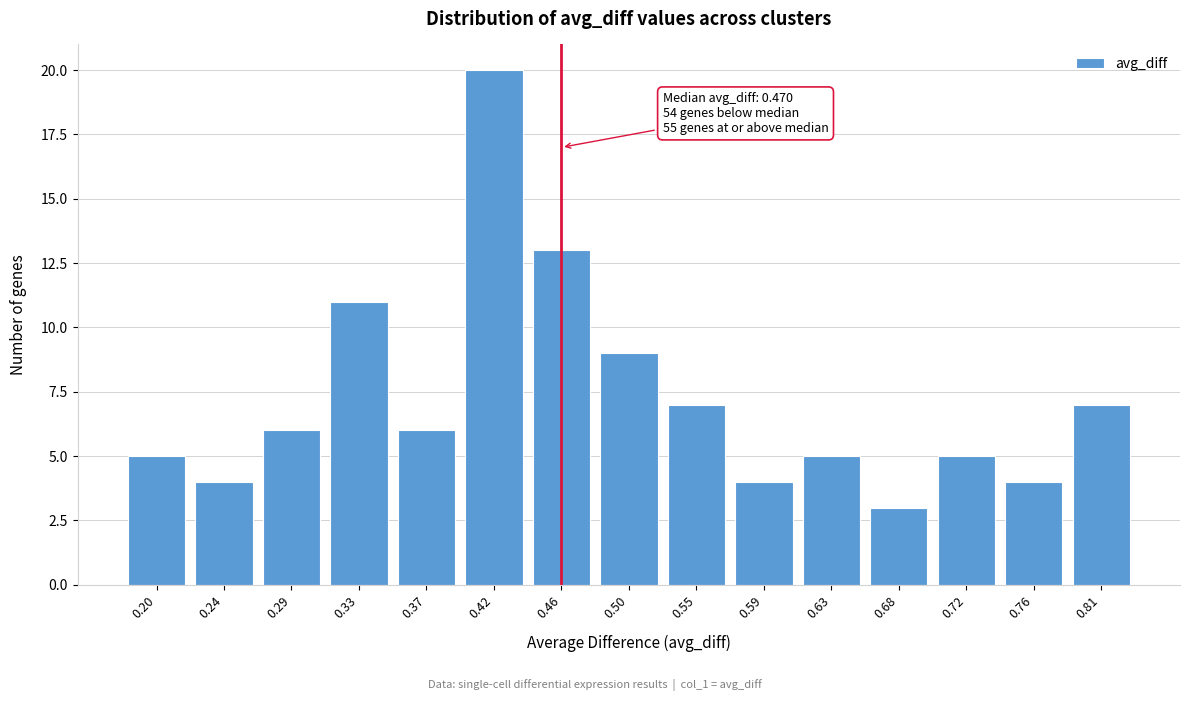

Reading right to left, list all the values displayed in this chart.

0.81=7	0.76=4	0.72=5	0.68=3	0.63=5	0.59=4	0.55=7	0.50=9	0.46=13	0.42=20	0.37=6	0.33=11	0.29=6	0.24=4	0.20=5